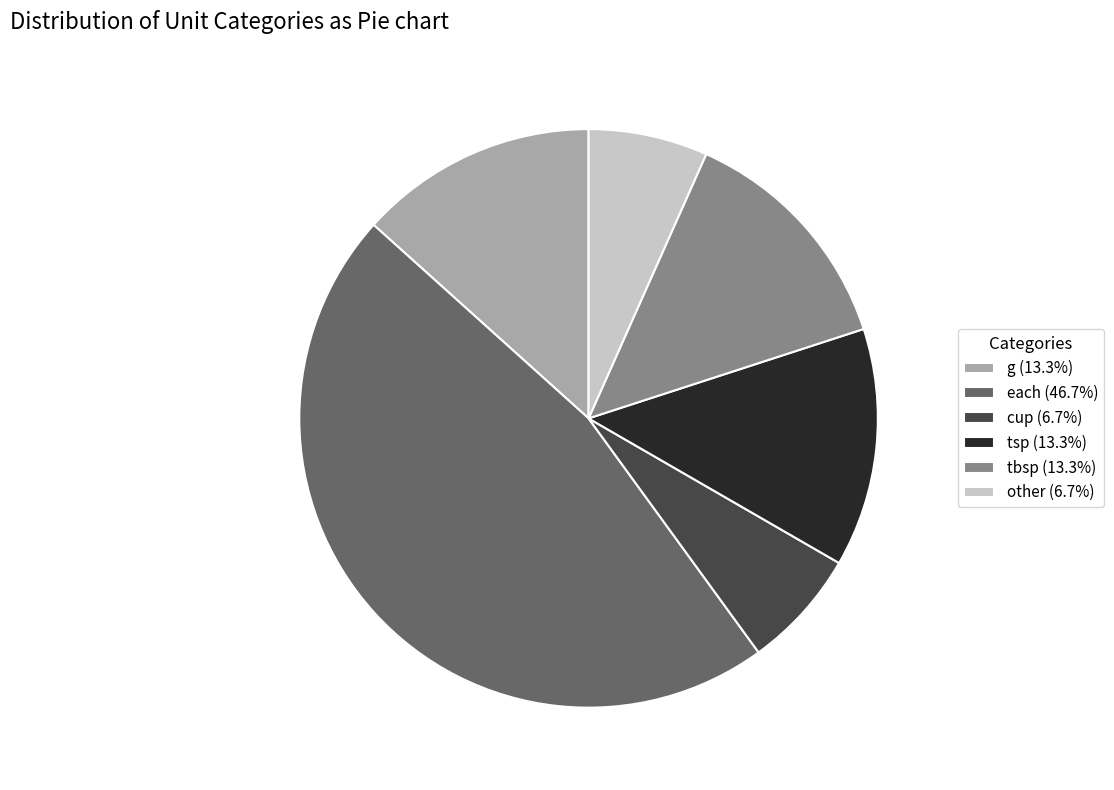

Is the sum of other (6.7%) and each (46.7%) greater than half?

Yes